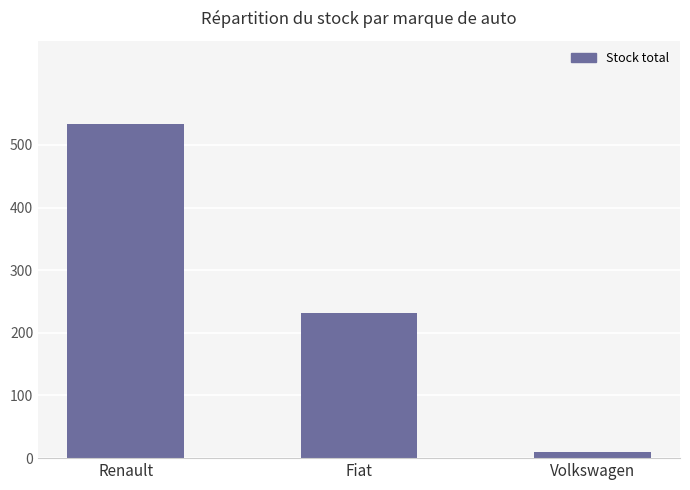

What is the value of the 1st bar from the left?

533